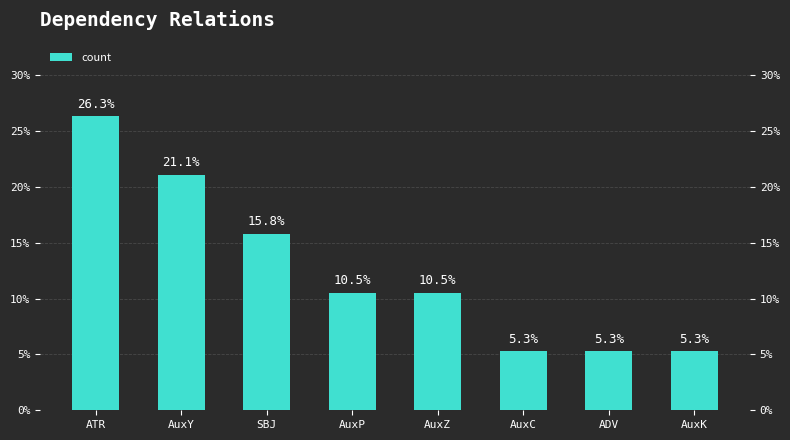

At which category does the chart reach its peak across all series?

ATR